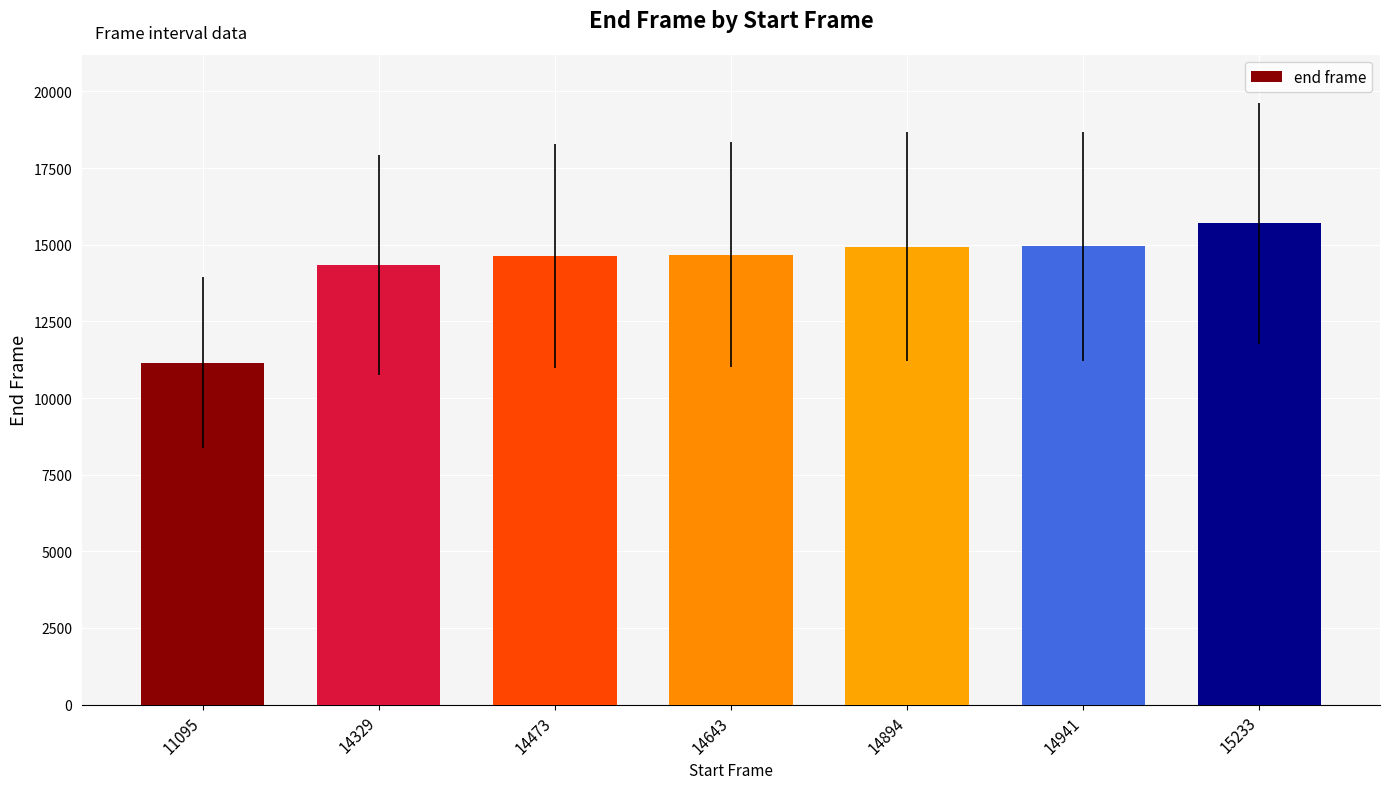

What is the ratio of the value at 14941 to the value at 14643?

1.0